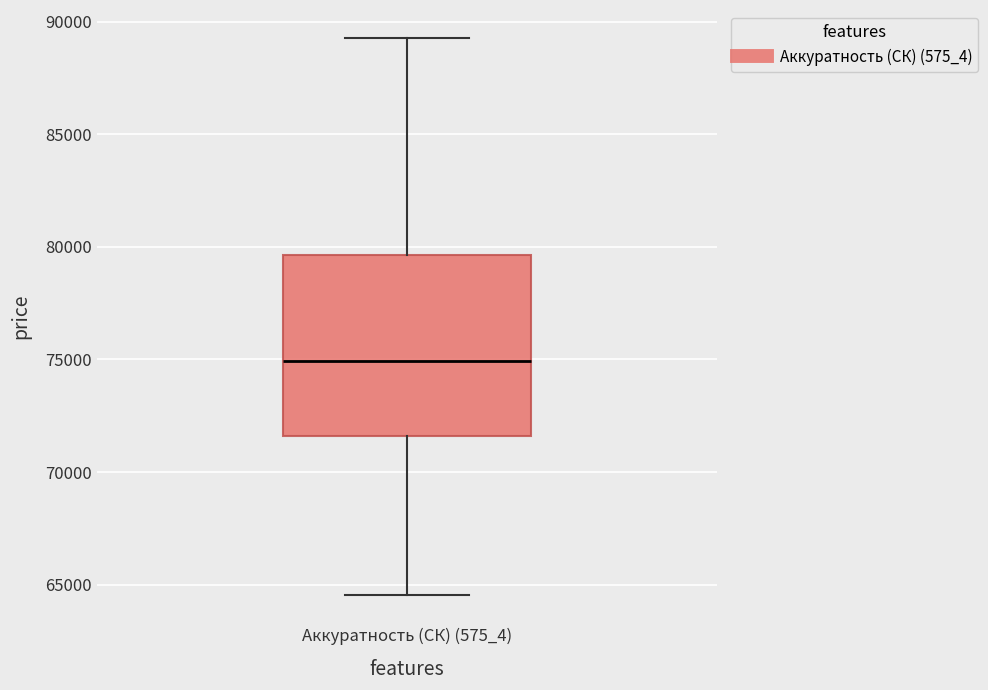

Read this box plot against the y-axis: the position of the median line, the range covered by the box, and the ends of both whiskers. The values are not printed on the chart, so give them approximately, as read against the axis.

median 75000, box 71500 to 79500, whiskers 64500 to 89500